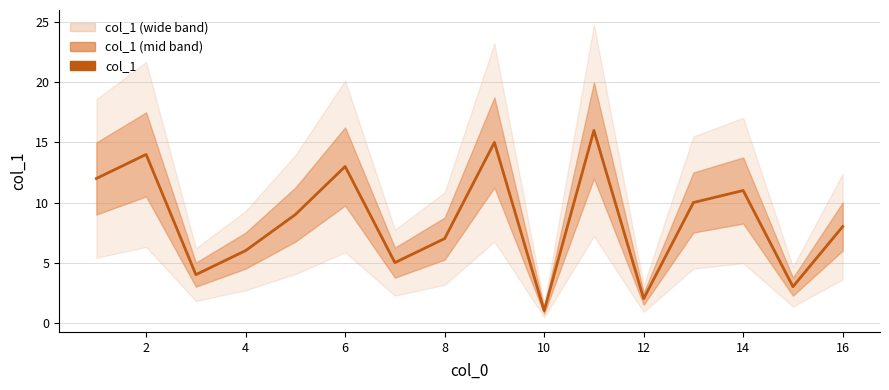

What is the maximum value shown in the chart?

16